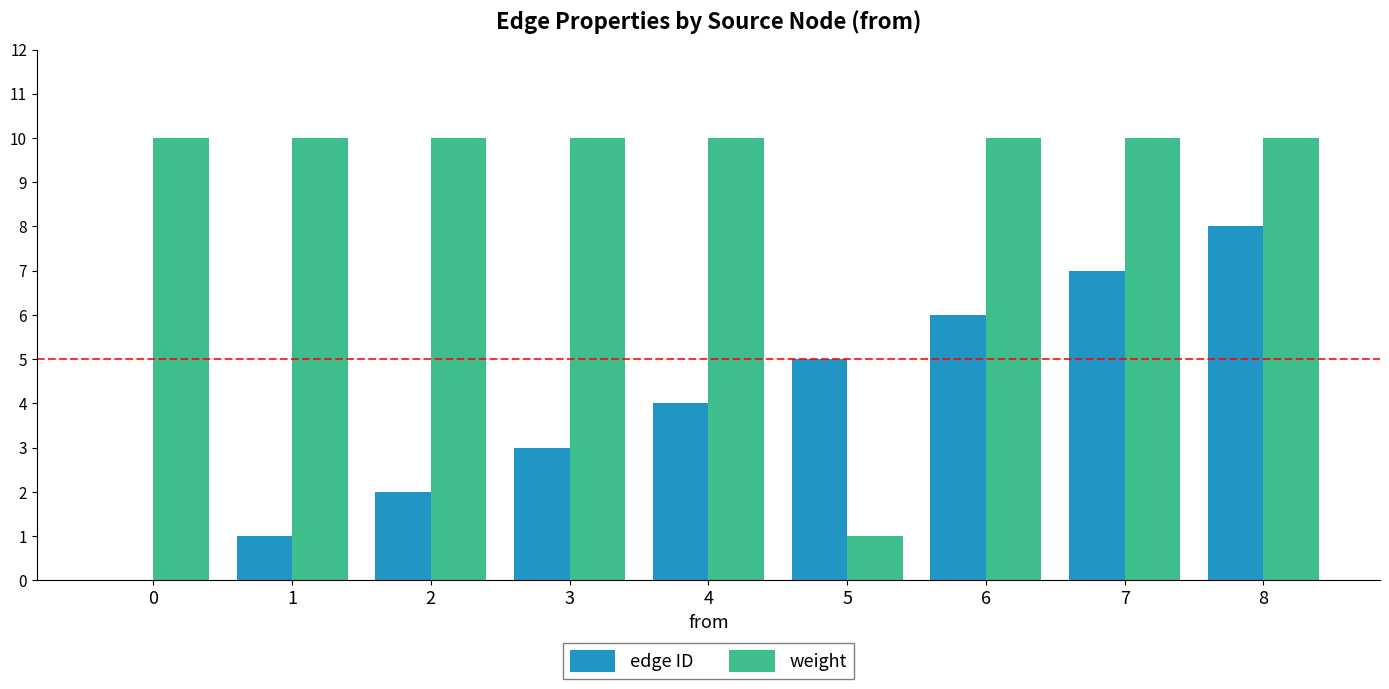

Are the bars horizontal?

No